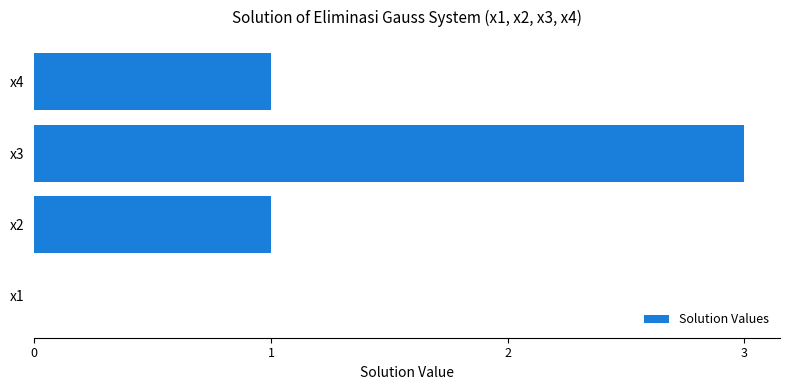

True or false: the data shows 1 at x4.

True